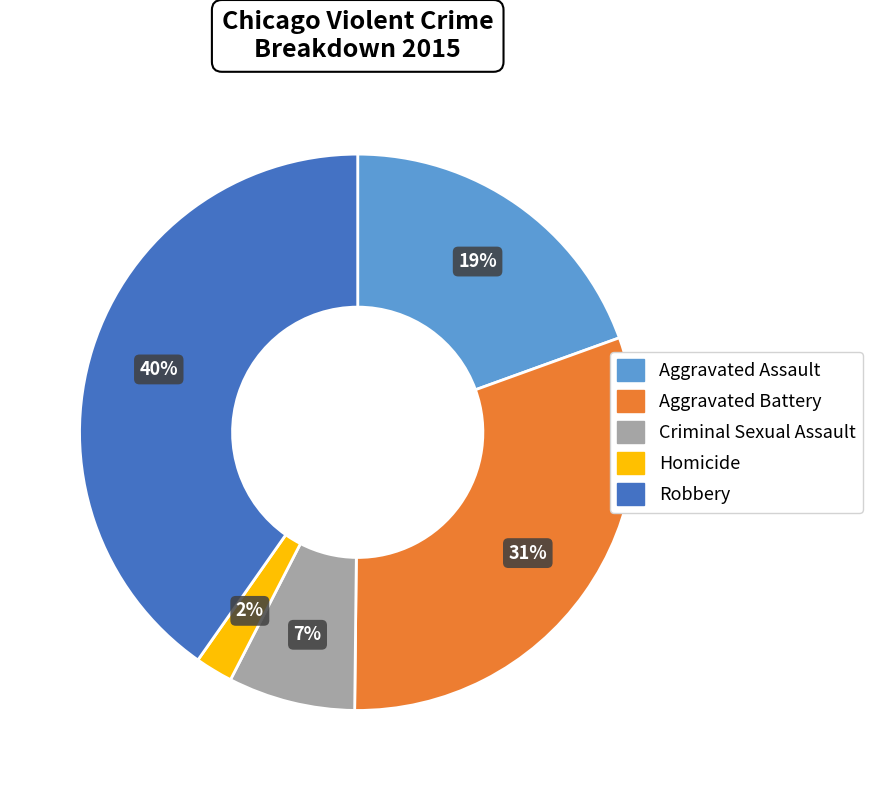

The Robbery slice represents 40% of the pie. True or false?

True